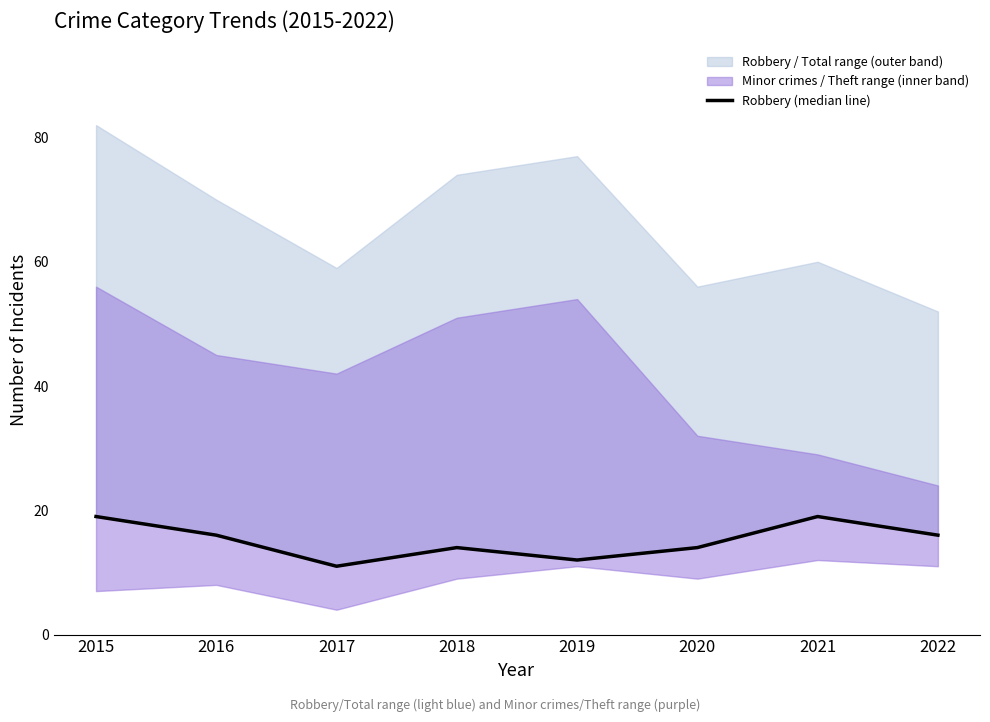

What is the value of the 1st point from the left?

19